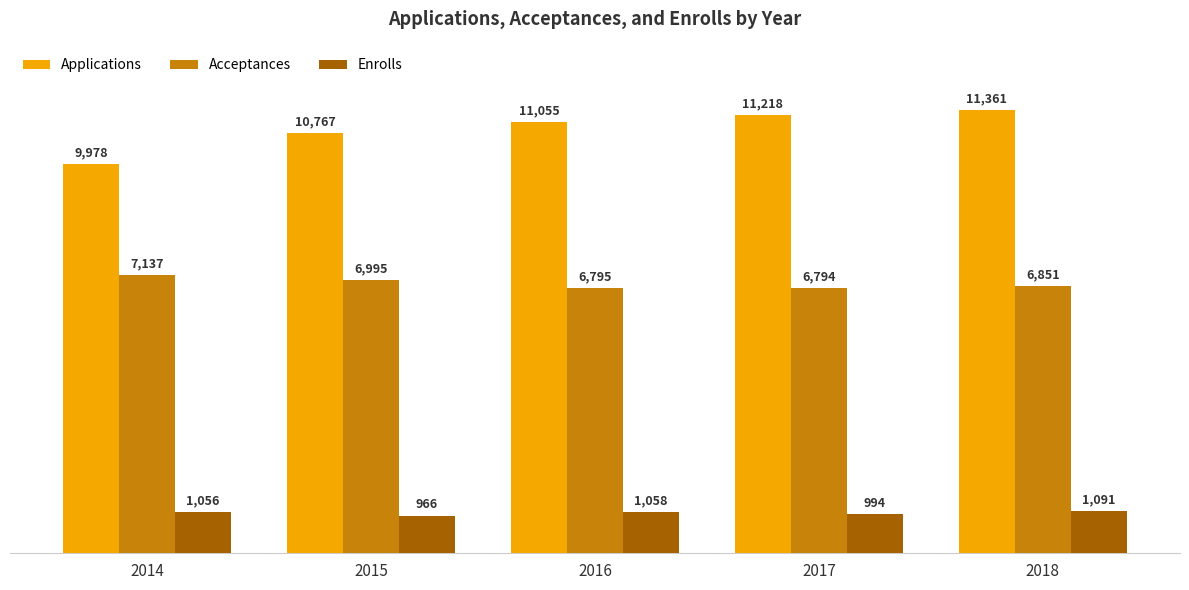

Which label corresponds to the largest value in the chart?

2018